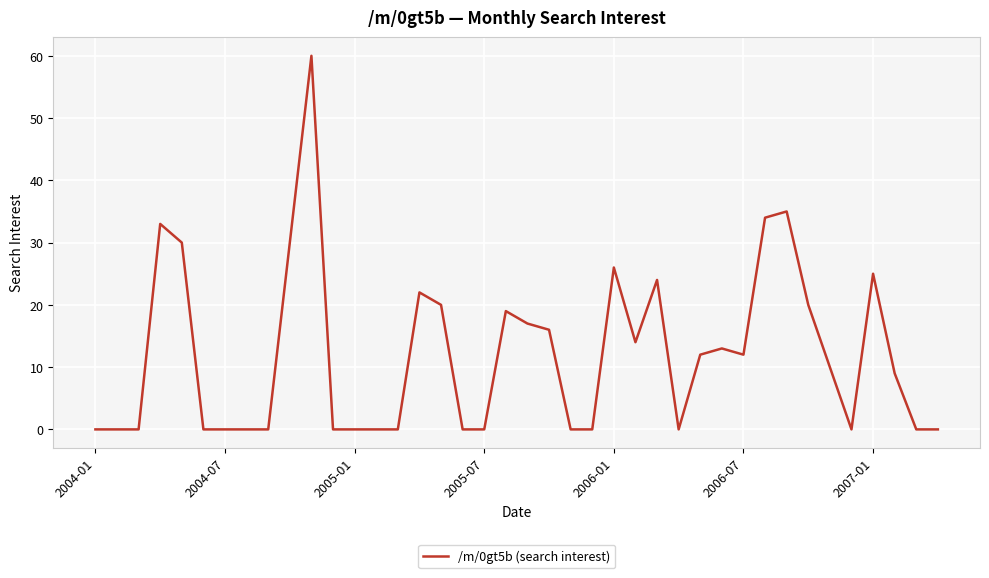

What is the maximum value shown in the chart?

60